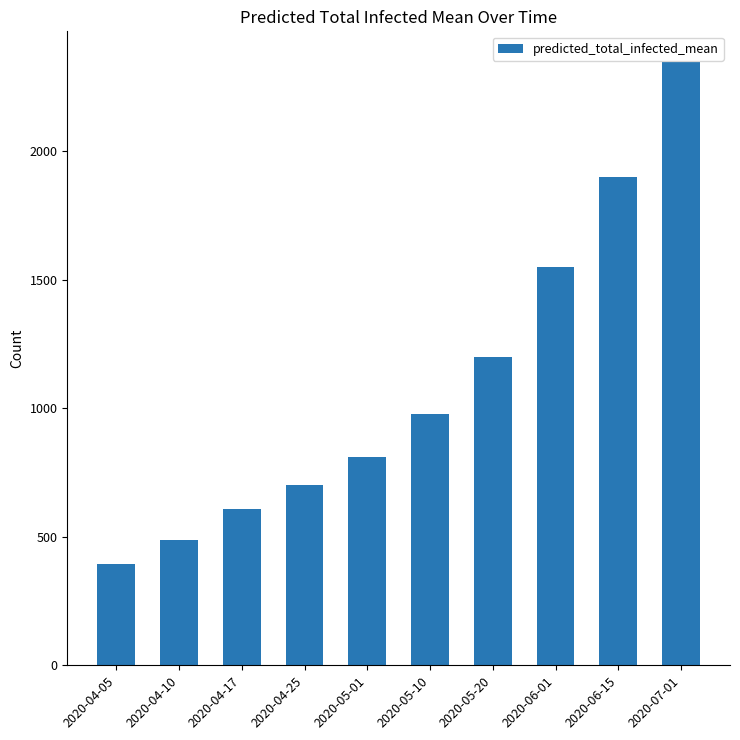

Reading left to right, extract all data points from this chart.

2020-04-05=393	2020-04-10=486	2020-04-17=607	2020-04-25=700	2020-05-01=810	2020-05-10=980	2020-05-20=1200	2020-06-01=1550	2020-06-15=1900	2020-07-01=2350